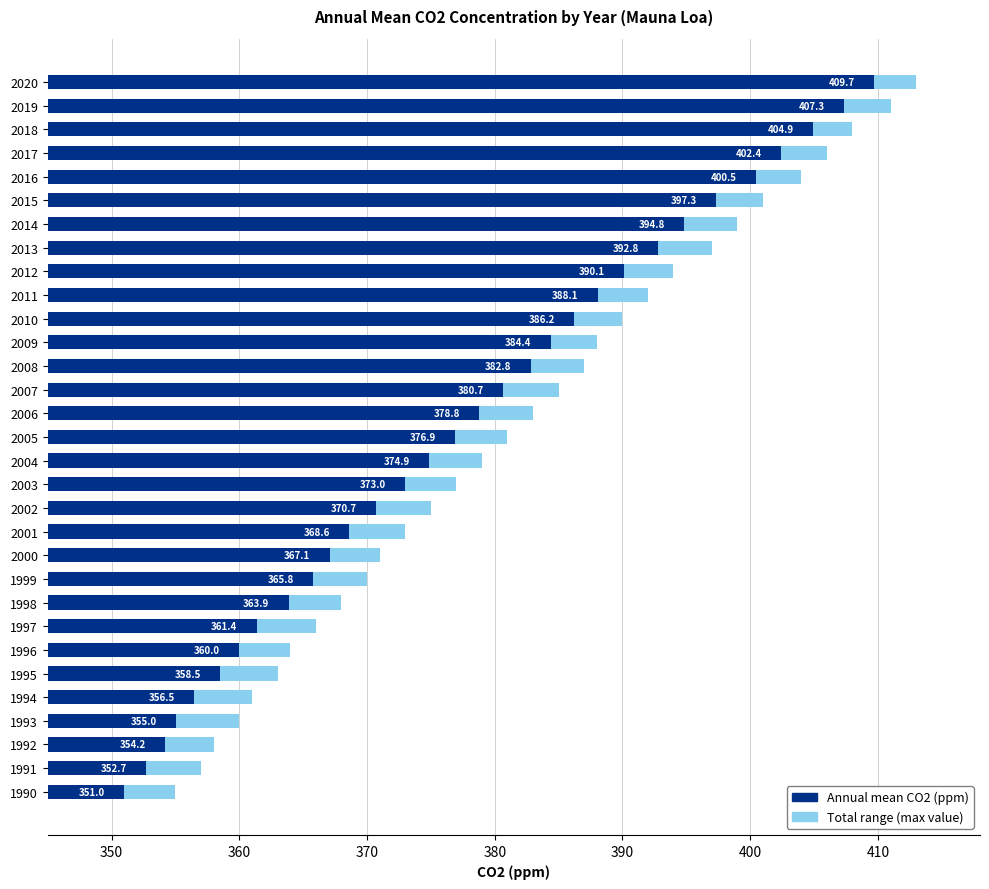

What is the total value across all series at 2019?

818.3